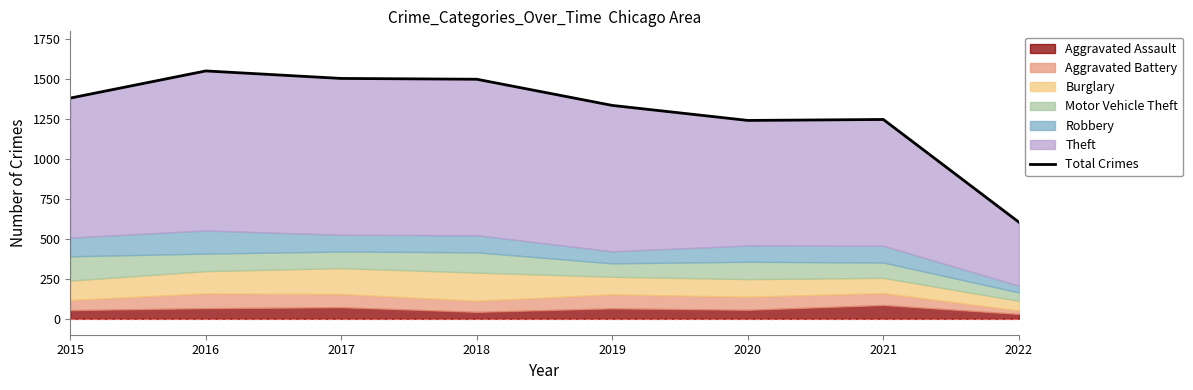

The chart shows a value of 1336 at 2019. True or false?

True